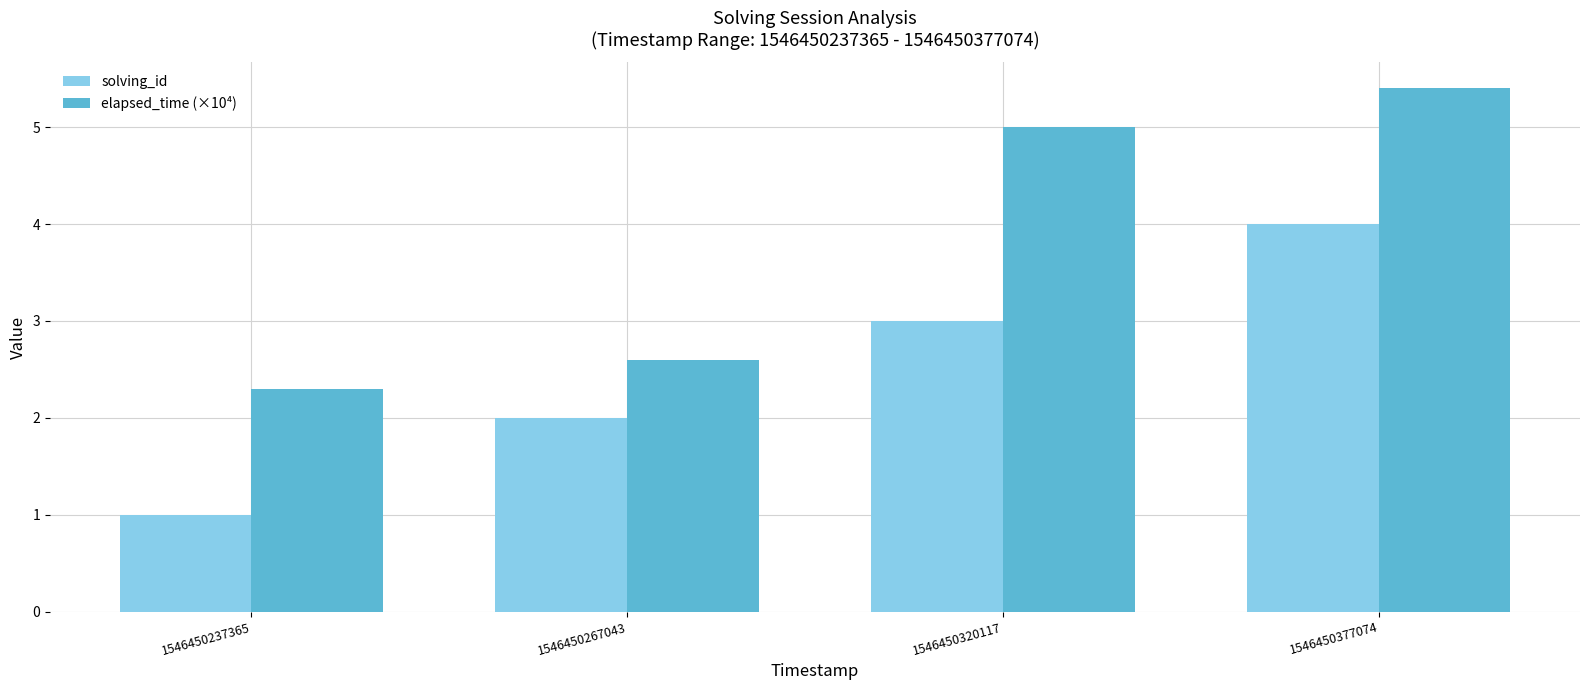

Which category has the lowest value across all series?

1546450237365